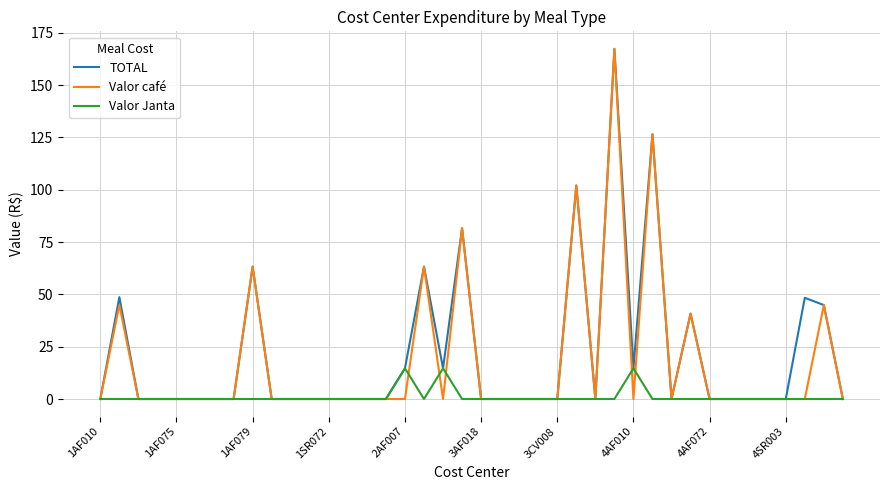

What is the highest value of the Valor Janta series?

14.7